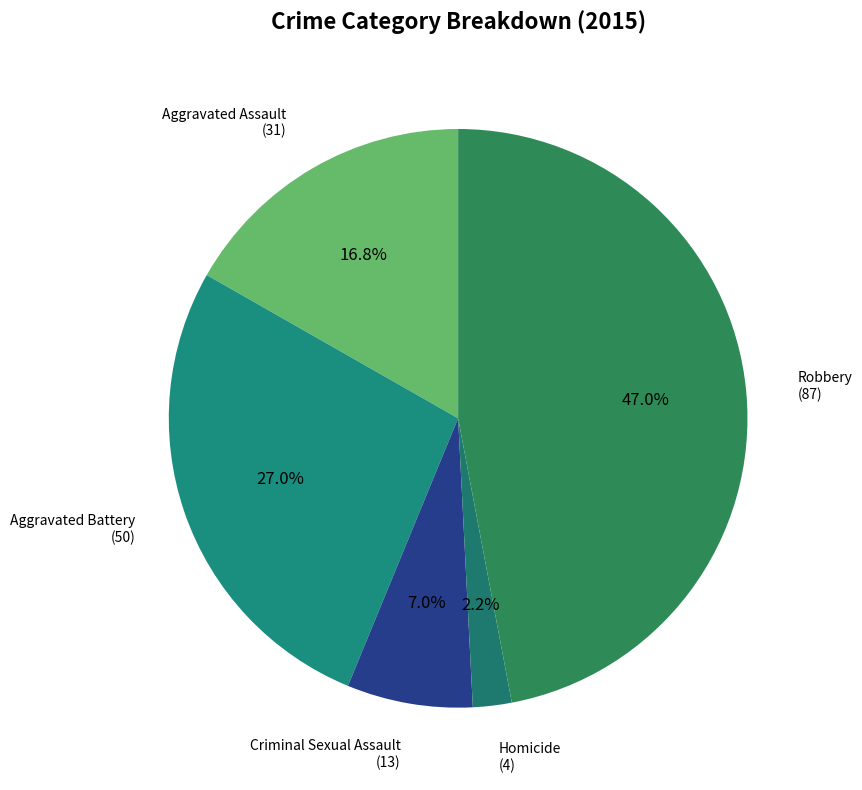

Combined, do Criminal Sexual Assault (13) and Aggravated Battery (50) account for over 50%?

No